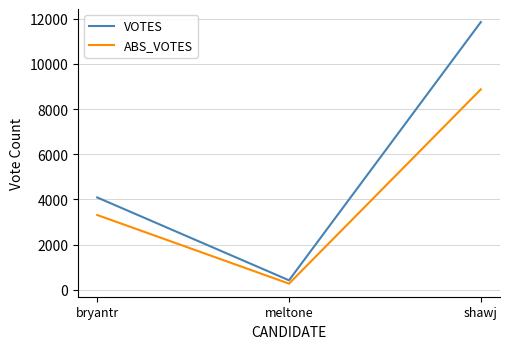

Which category has the lowest value in the VOTES series?

meltone